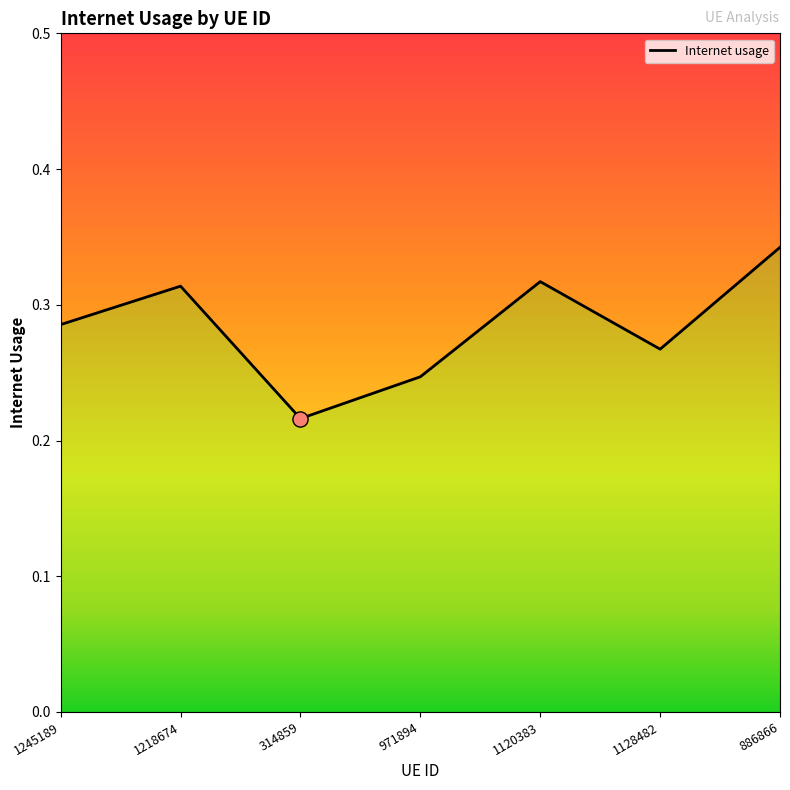

What is the change in value from 314859 to 1128482?

+0.1